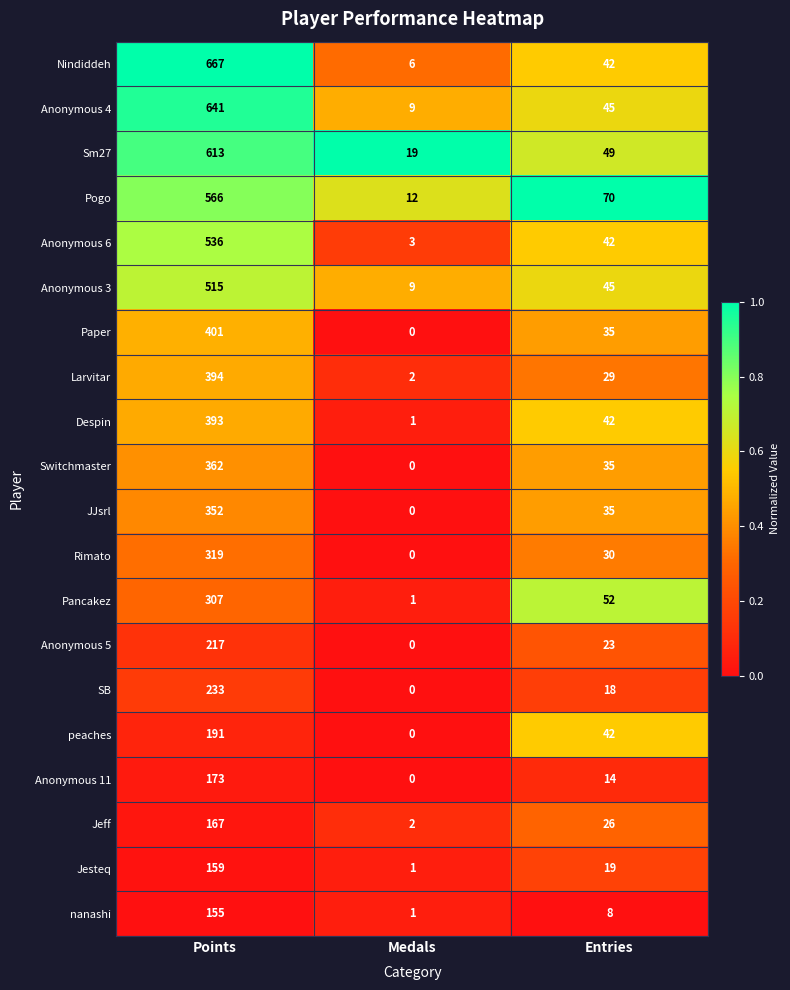

Which series has the largest total across all categories?

Nindiddeh